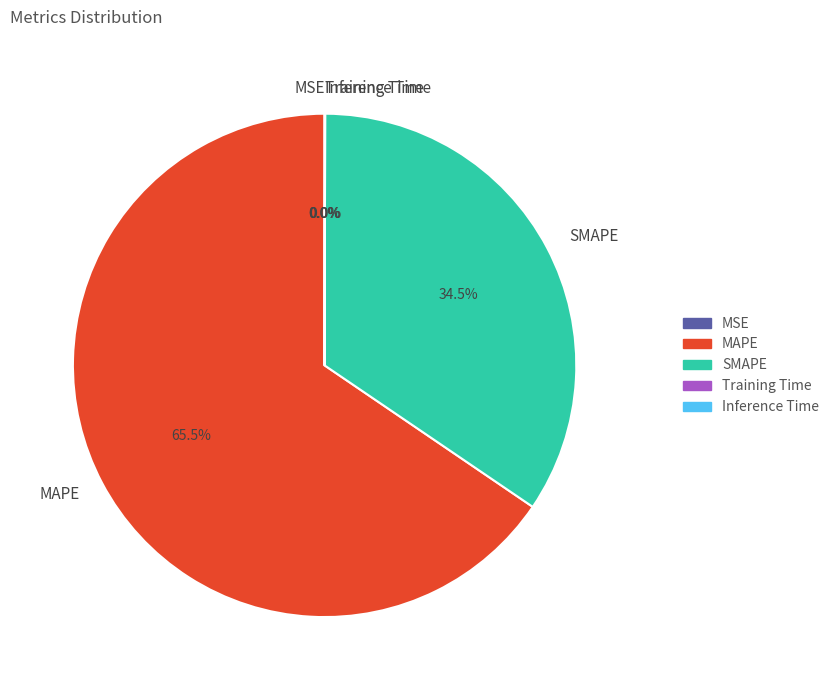

What portion of the pie excludes SMAPE?

65.5%